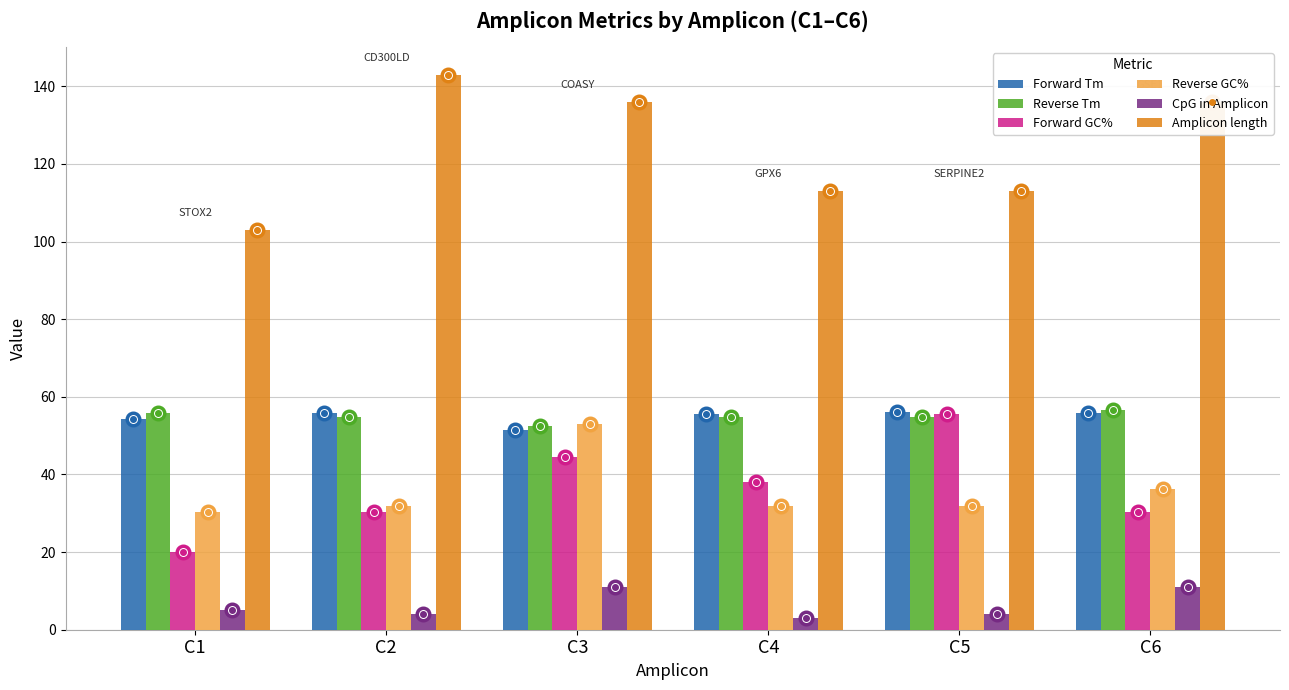

Which series has the largest range (max minus min)?

Amplicon length